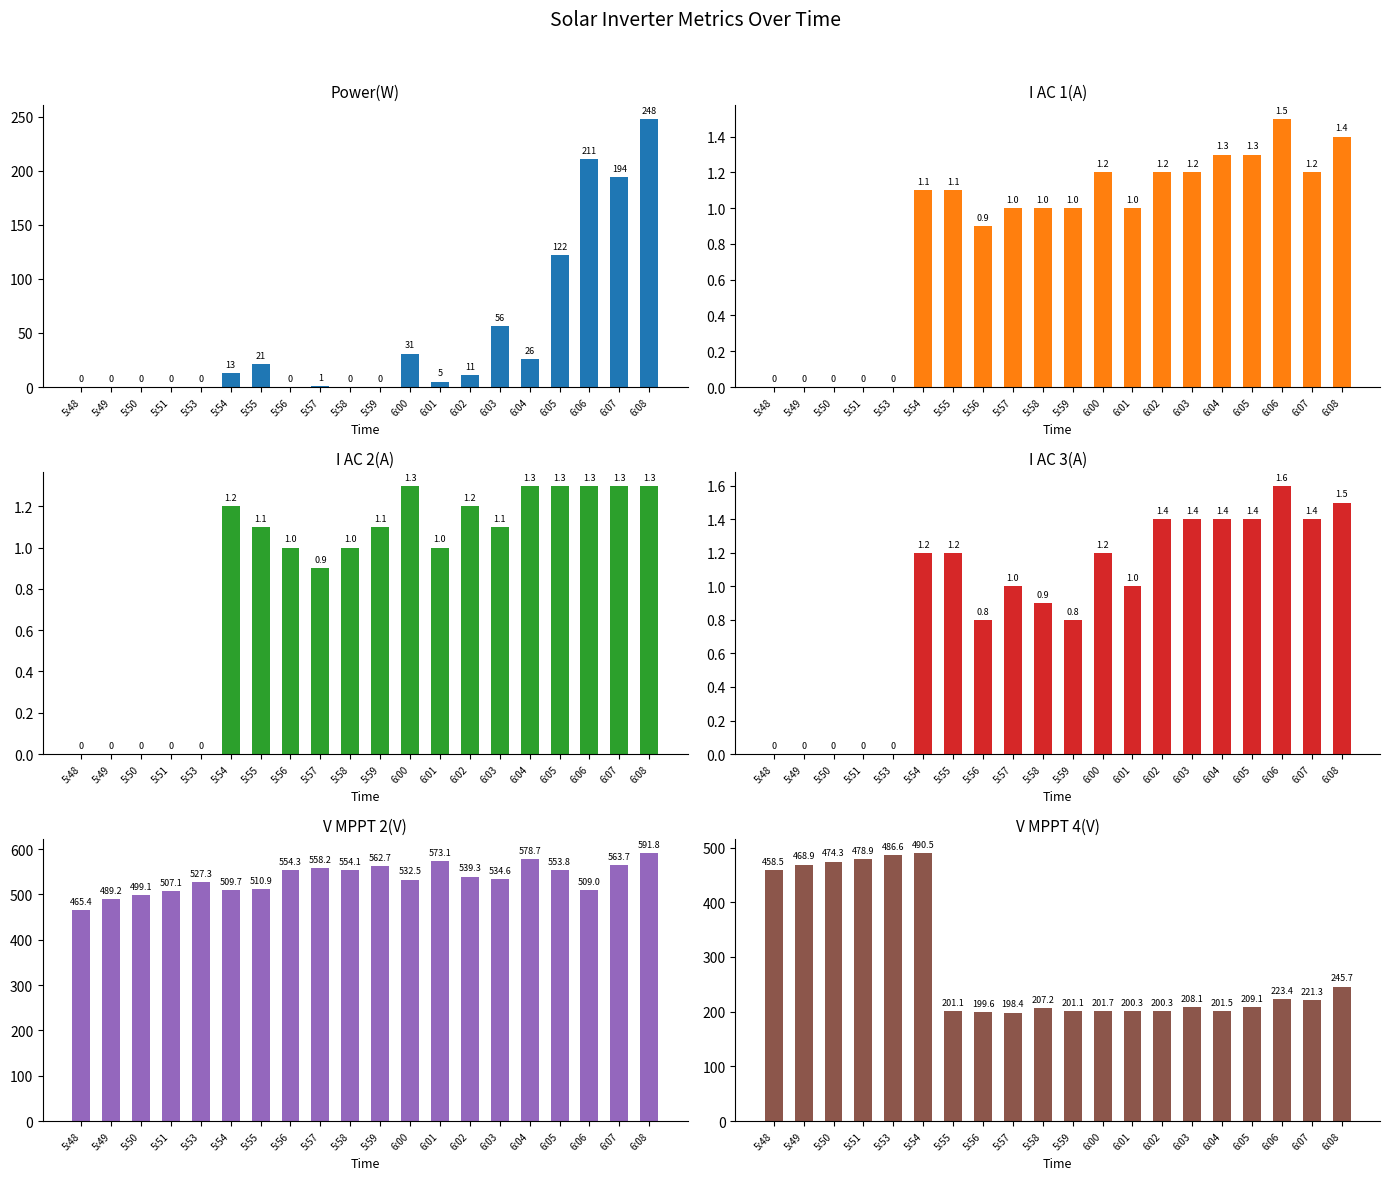

What is the label of the 20th bar from the left?

6:08